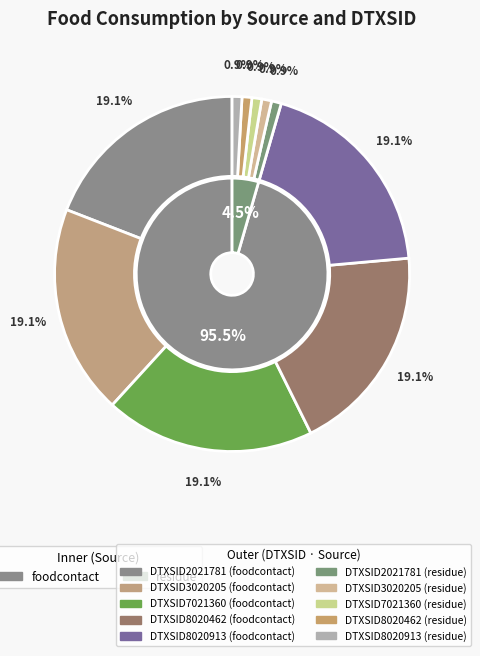

Is it true that DTXSID8020913 (foodcontact) is 19% of the pie?

True